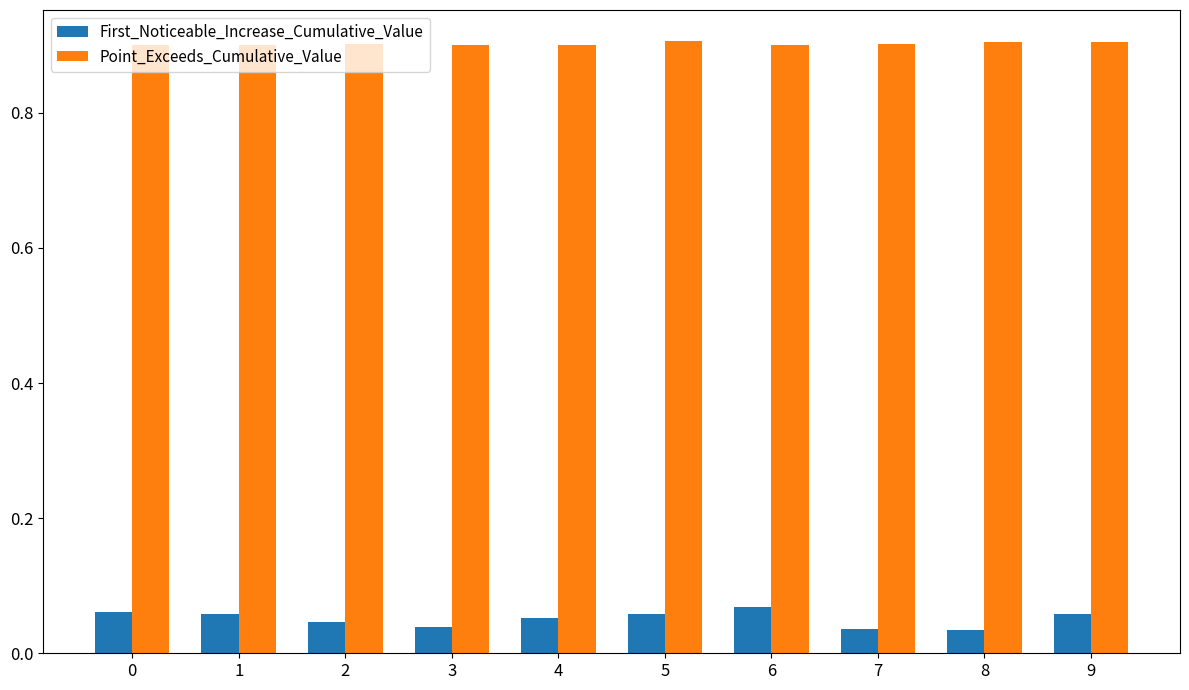

What is the spread (max minus min) of values at 6?

0.8